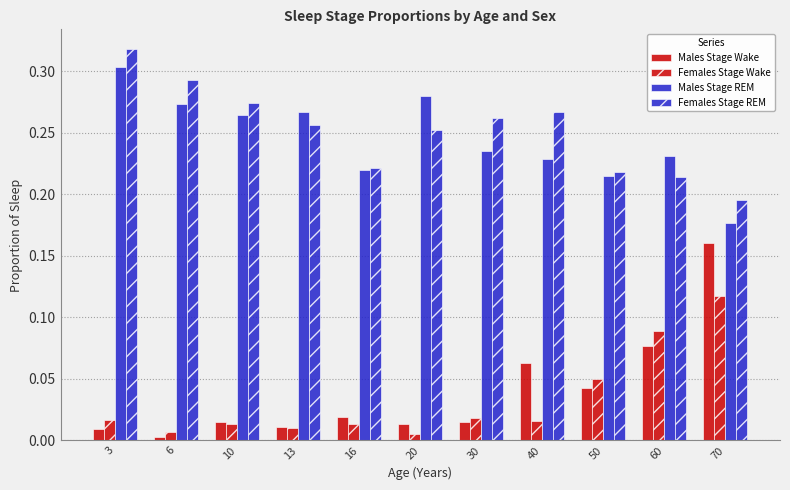

How many groups of bars are there?

11